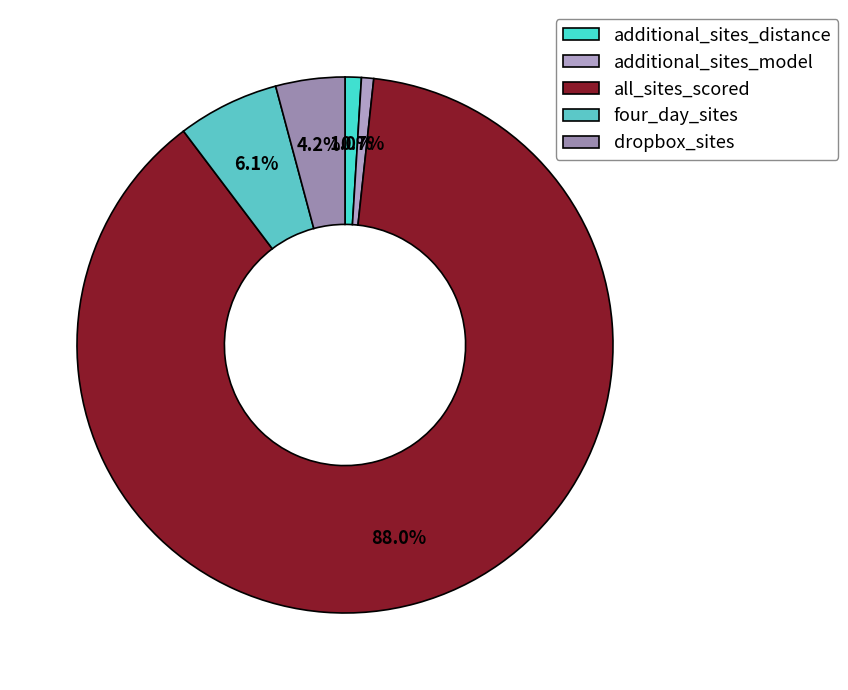

How many segments does this pie chart have?

5